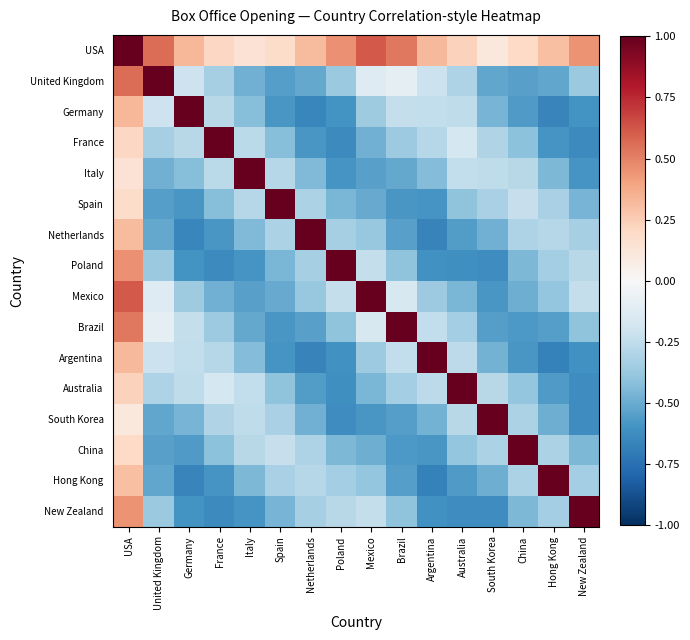

Reading left to right, list all the values displayed in this chart.

USA: USA=1.0	United Kingdom=0.6	Germany=0.3	France=0.2	Italy=0.1	Spain=0.2	Netherlands=0.3	Poland=0.5	Mexico=0.6	Brazil=0.5	Argentina=0.3	Australia=0.2	South Korea=0.1	China=0.2	Hong Kong=0.3	New Zealand=0.5
United Kingdom: USA=0.6	United Kingdom=1.0	Germany=-0.2	France=-0.3	Italy=-0.5	Spain=-0.6	Netherlands=-0.5	Poland=-0.4	Mexico=-0.1	Brazil=-0.1	Argentina=-0.2	Australia=-0.3	South Korea=-0.5	China=-0.5	Hong Kong=-0.5	New Zealand=-0.4
Germany: USA=0.3	United Kingdom=-0.2	Germany=1.0	France=-0.3	Italy=-0.4	Spain=-0.6	Netherlands=-0.7	Poland=-0.6	Mexico=-0.4	Brazil=-0.2	Argentina=-0.2	Australia=-0.3	South Korea=-0.5	China=-0.6	Hong Kong=-0.7	New Zealand=-0.6
France: USA=0.2	United Kingdom=-0.3	Germany=-0.3	France=1.0	Italy=-0.3	Spain=-0.4	Netherlands=-0.6	Poland=-0.6	Mexico=-0.5	Brazil=-0.4	Argentina=-0.3	Australia=-0.2	South Korea=-0.3	China=-0.4	Hong Kong=-0.6	New Zealand=-0.6
Italy: USA=0.1	United Kingdom=-0.5	Germany=-0.4	France=-0.3	Italy=1.0	Spain=-0.3	Netherlands=-0.4	Poland=-0.6	Mexico=-0.5	Brazil=-0.5	Argentina=-0.4	Australia=-0.2	South Korea=-0.3	China=-0.3	Hong Kong=-0.5	New Zealand=-0.6
Spain: USA=0.2	United Kingdom=-0.6	Germany=-0.6	France=-0.4	Italy=-0.3	Spain=1.0	Netherlands=-0.3	Poland=-0.5	Mexico=-0.5	Brazil=-0.6	Argentina=-0.6	Australia=-0.4	South Korea=-0.3	China=-0.2	Hong Kong=-0.3	New Zealand=-0.5
Netherlands: USA=0.3	United Kingdom=-0.5	Germany=-0.7	France=-0.6	Italy=-0.4	Spain=-0.3	Netherlands=1.0	Poland=-0.3	Mexico=-0.4	Brazil=-0.5	Argentina=-0.7	Australia=-0.6	South Korea=-0.5	China=-0.3	Hong Kong=-0.3	New Zealand=-0.3
Poland: USA=0.5	United Kingdom=-0.4	Germany=-0.6	France=-0.6	Italy=-0.6	Spain=-0.5	Netherlands=-0.3	Poland=1.0	Mexico=-0.2	Brazil=-0.4	Argentina=-0.6	Australia=-0.6	South Korea=-0.6	China=-0.4	Hong Kong=-0.3	New Zealand=-0.3
Mexico: USA=0.6	United Kingdom=-0.1	Germany=-0.4	France=-0.5	Italy=-0.5	Spain=-0.5	Netherlands=-0.4	Poland=-0.2	Mexico=1.0	Brazil=-0.2	Argentina=-0.4	Australia=-0.5	South Korea=-0.6	China=-0.5	Hong Kong=-0.4	New Zealand=-0.2
Brazil: USA=0.5	United Kingdom=-0.1	Germany=-0.2	France=-0.4	Italy=-0.5	Spain=-0.6	Netherlands=-0.5	Poland=-0.4	Mexico=-0.2	Brazil=1.0	Argentina=-0.2	Australia=-0.3	South Korea=-0.5	China=-0.6	Hong Kong=-0.5	New Zealand=-0.4
Argentina: USA=0.3	United Kingdom=-0.2	Germany=-0.2	France=-0.3	Italy=-0.4	Spain=-0.6	Netherlands=-0.7	Poland=-0.6	Mexico=-0.4	Brazil=-0.2	Argentina=1.0	Australia=-0.3	South Korea=-0.5	China=-0.6	Hong Kong=-0.7	New Zealand=-0.6
Australia: USA=0.2	United Kingdom=-0.3	Germany=-0.3	France=-0.2	Italy=-0.2	Spain=-0.4	Netherlands=-0.6	Poland=-0.6	Mexico=-0.5	Brazil=-0.3	Argentina=-0.3	Australia=1.0	South Korea=-0.3	China=-0.4	Hong Kong=-0.6	New Zealand=-0.6
South Korea: USA=0.1	United Kingdom=-0.5	Germany=-0.5	France=-0.3	Italy=-0.3	Spain=-0.3	Netherlands=-0.5	Poland=-0.6	Mexico=-0.6	Brazil=-0.5	Argentina=-0.5	Australia=-0.3	South Korea=1.0	China=-0.3	Hong Kong=-0.5	New Zealand=-0.6
China: USA=0.2	United Kingdom=-0.5	Germany=-0.6	France=-0.4	Italy=-0.3	Spain=-0.2	Netherlands=-0.3	Poland=-0.4	Mexico=-0.5	Brazil=-0.6	Argentina=-0.6	Australia=-0.4	South Korea=-0.3	China=1.0	Hong Kong=-0.3	New Zealand=-0.4
Hong Kong: USA=0.3	United Kingdom=-0.5	Germany=-0.7	France=-0.6	Italy=-0.5	Spain=-0.3	Netherlands=-0.3	Poland=-0.3	Mexico=-0.4	Brazil=-0.5	Argentina=-0.7	Australia=-0.6	South Korea=-0.5	China=-0.3	Hong Kong=1.0	New Zealand=-0.3
New Zealand: USA=0.5	United Kingdom=-0.4	Germany=-0.6	France=-0.6	Italy=-0.6	Spain=-0.5	Netherlands=-0.3	Poland=-0.3	Mexico=-0.2	Brazil=-0.4	Argentina=-0.6	Australia=-0.6	South Korea=-0.6	China=-0.4	Hong Kong=-0.3	New Zealand=1.0